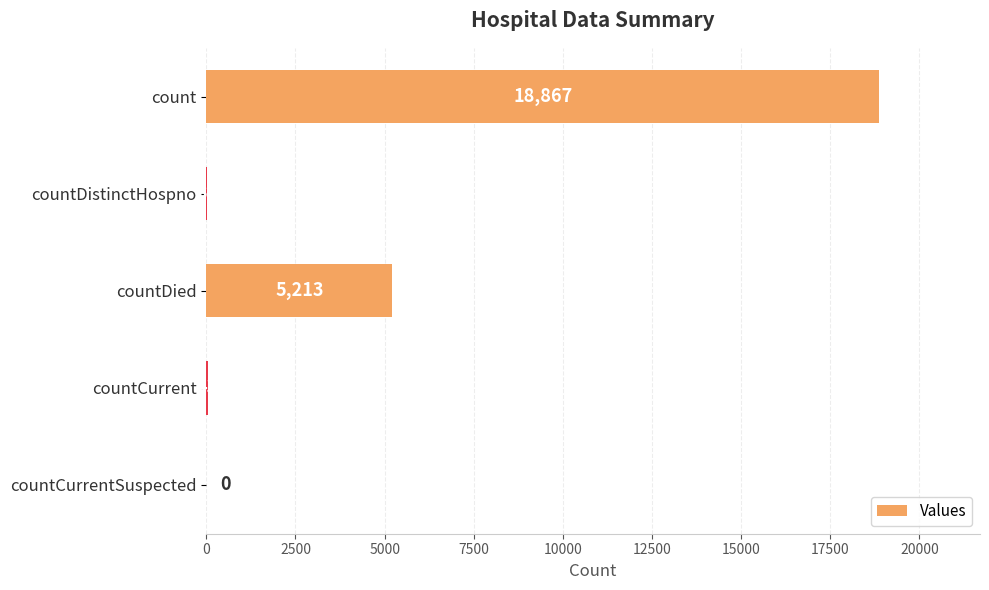

What is the sum of all values?

24154